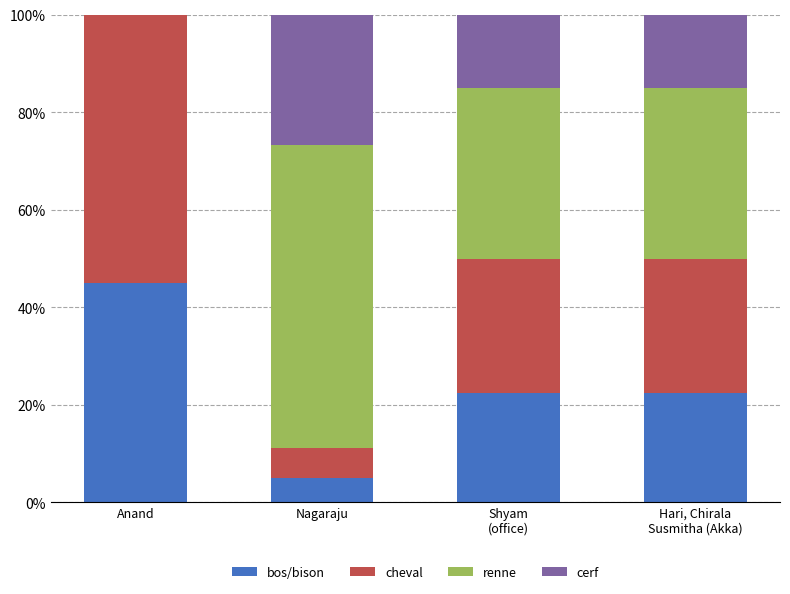

What is the maximum value for bos/bison?

45.0